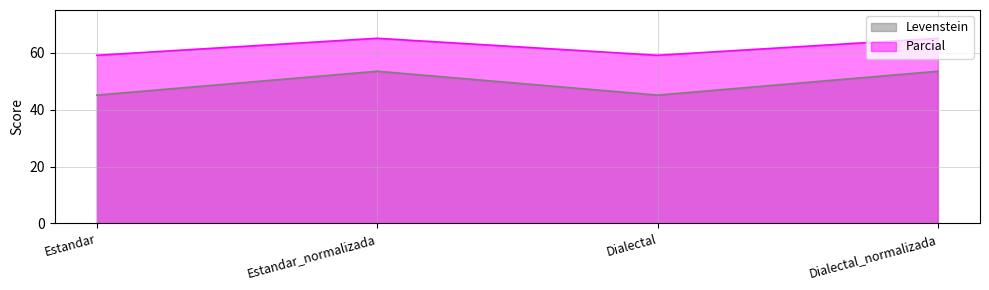

What are all the series names shown in the legend?

Levenstein, Parcial